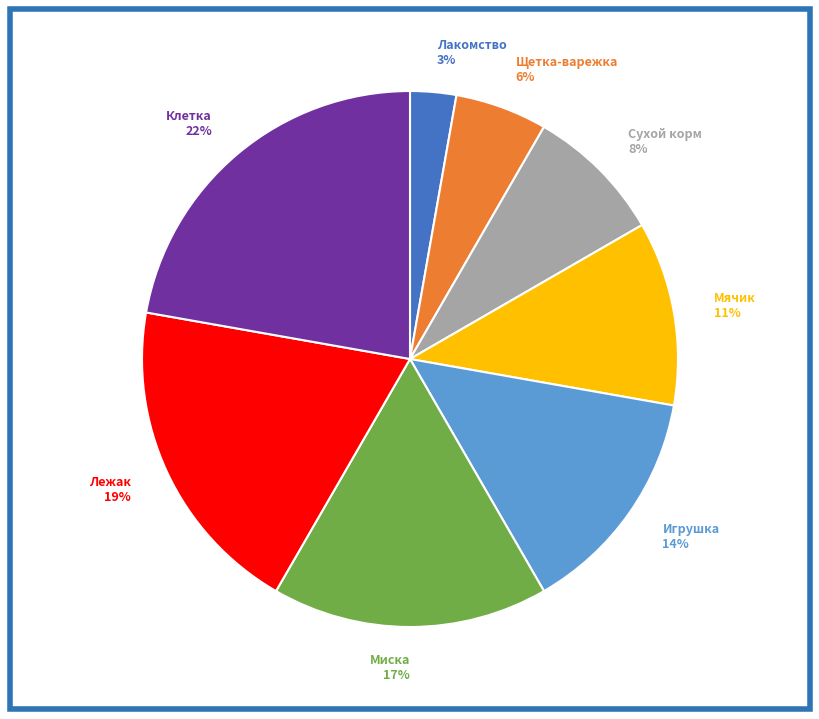

What is the ratio of the value at Лакомство to the value at Клетка?

0.1